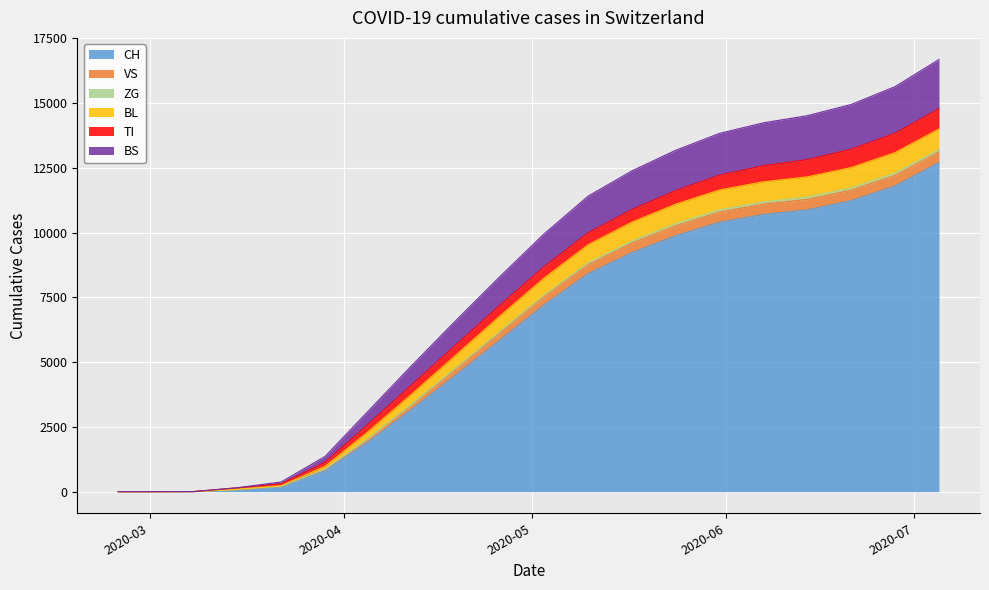

What is the maximum value for CH?

12700